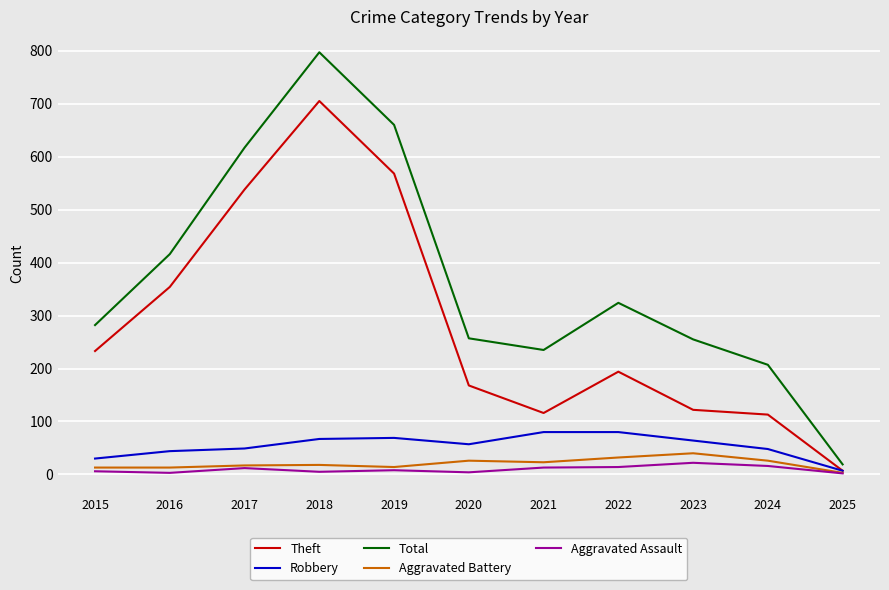

What is the difference between the highest and lowest values at 2018?

792